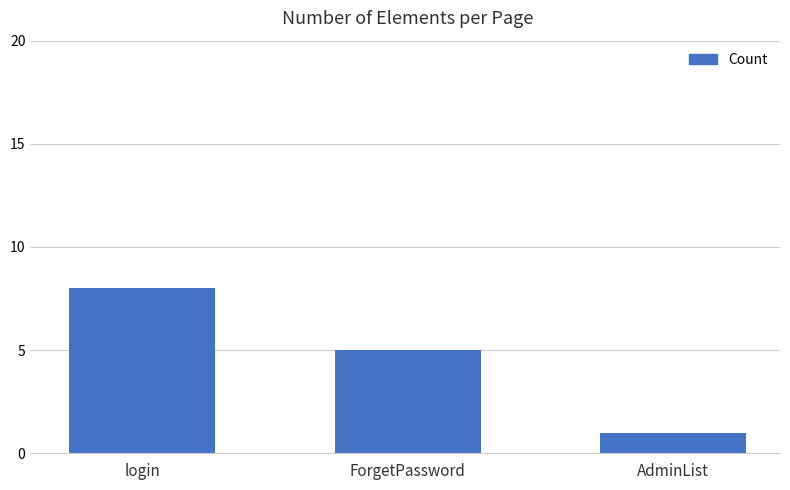

Does the chart contain stacked bars?

No